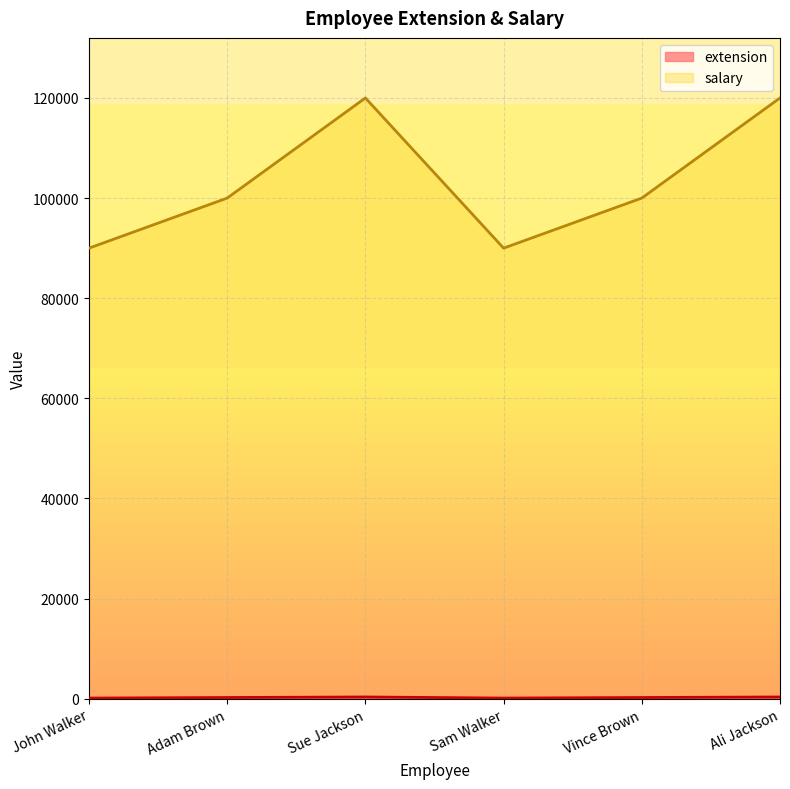

What value does the salary series have at Vince Brown?

100000